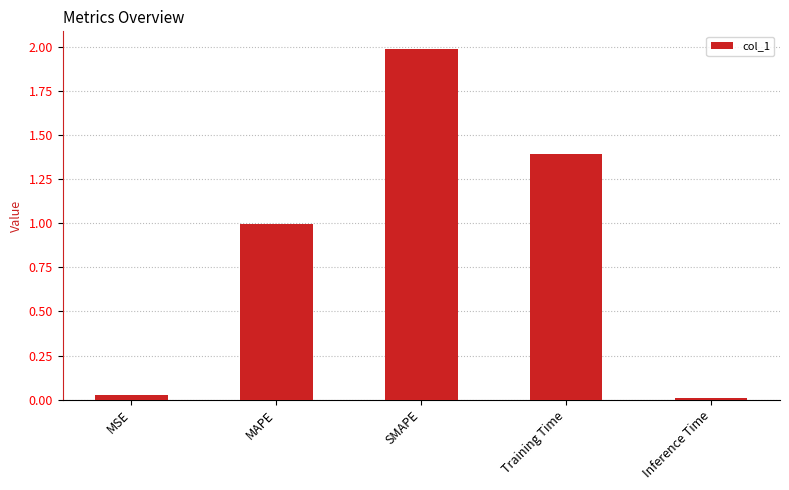

The value at MSE is 0.0. True or false?

True